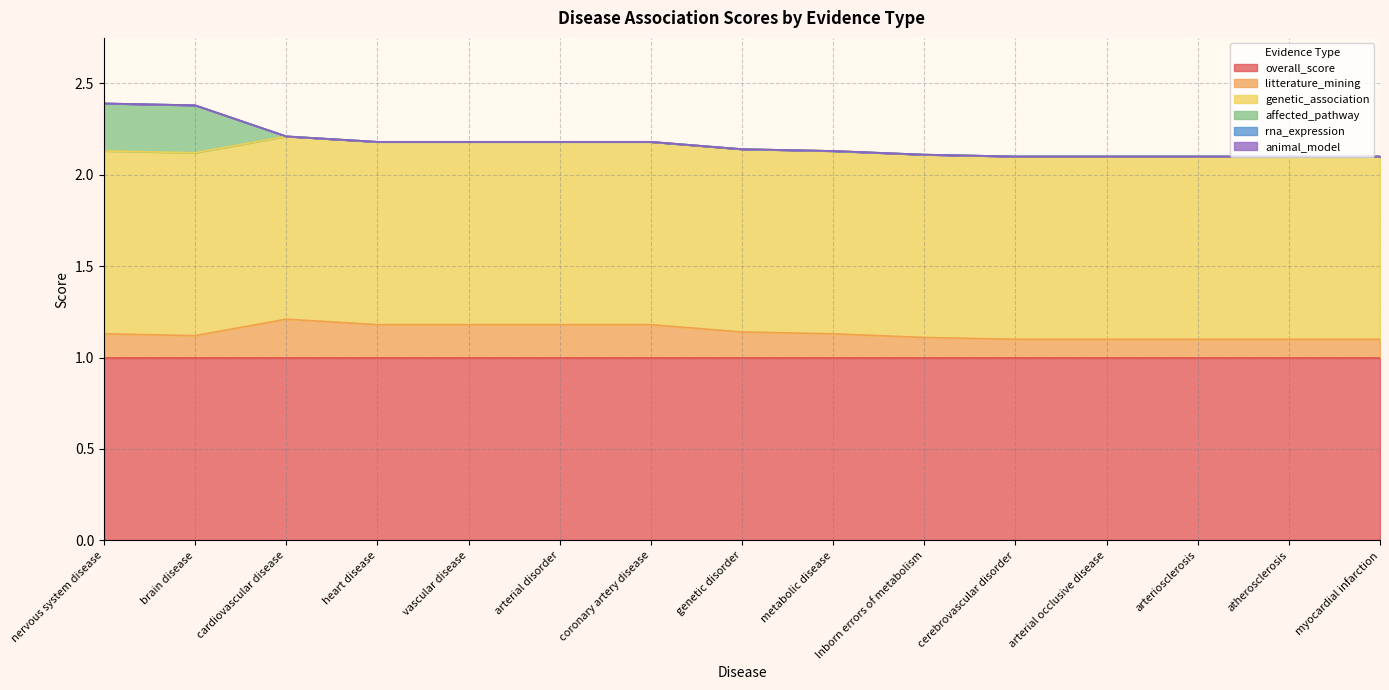

Which series has the largest range (max minus min)?

affected_pathway